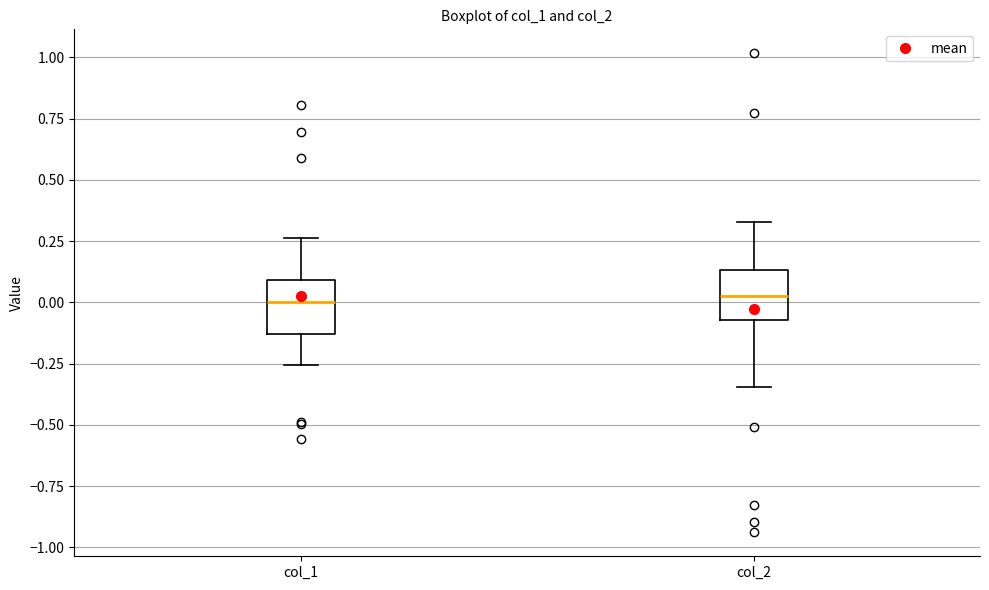

Reading left to right, read every box against the y-axis: the position of its median line, the range the box covers, and the ends of its whiskers. The values are not printed on the chart, so give them approximately, as read against the axis.

col_1: median 0.00, box -0.15 to 0.10, whiskers -0.25 to 0.25
col_2: median 0.00, box -0.05 to 0.15, whiskers -0.35 to 0.35